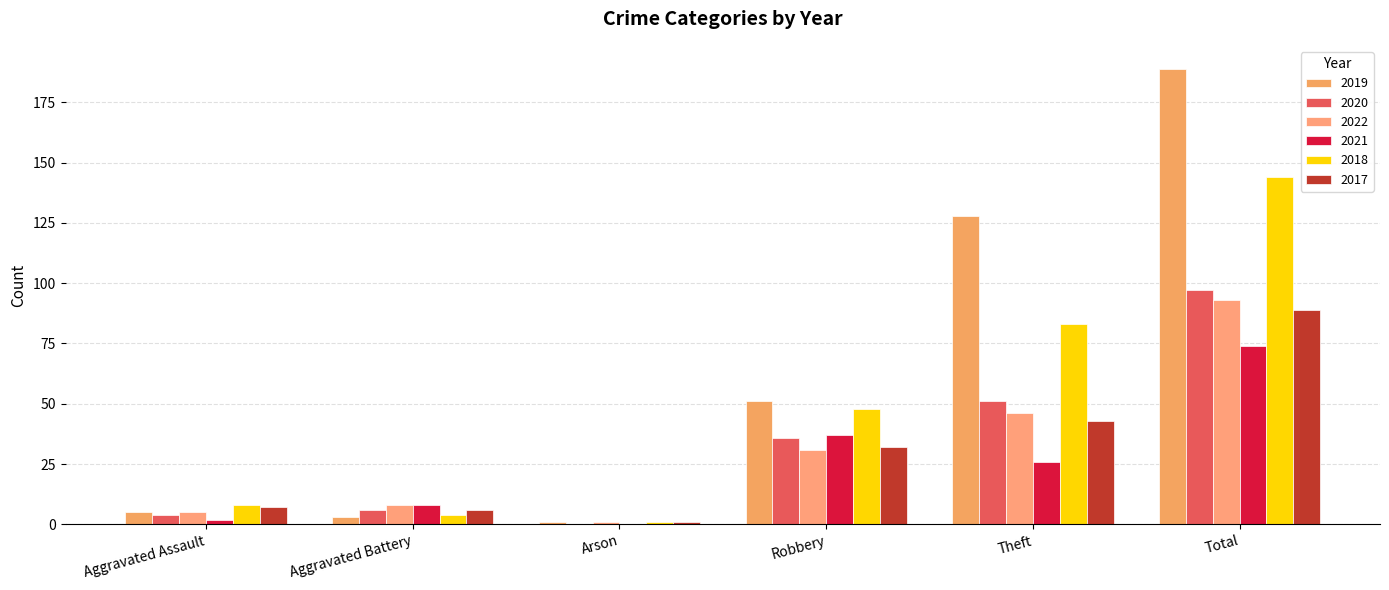

What are all the series names shown in the legend?

2019, 2020, 2022, 2021, 2018, 2017